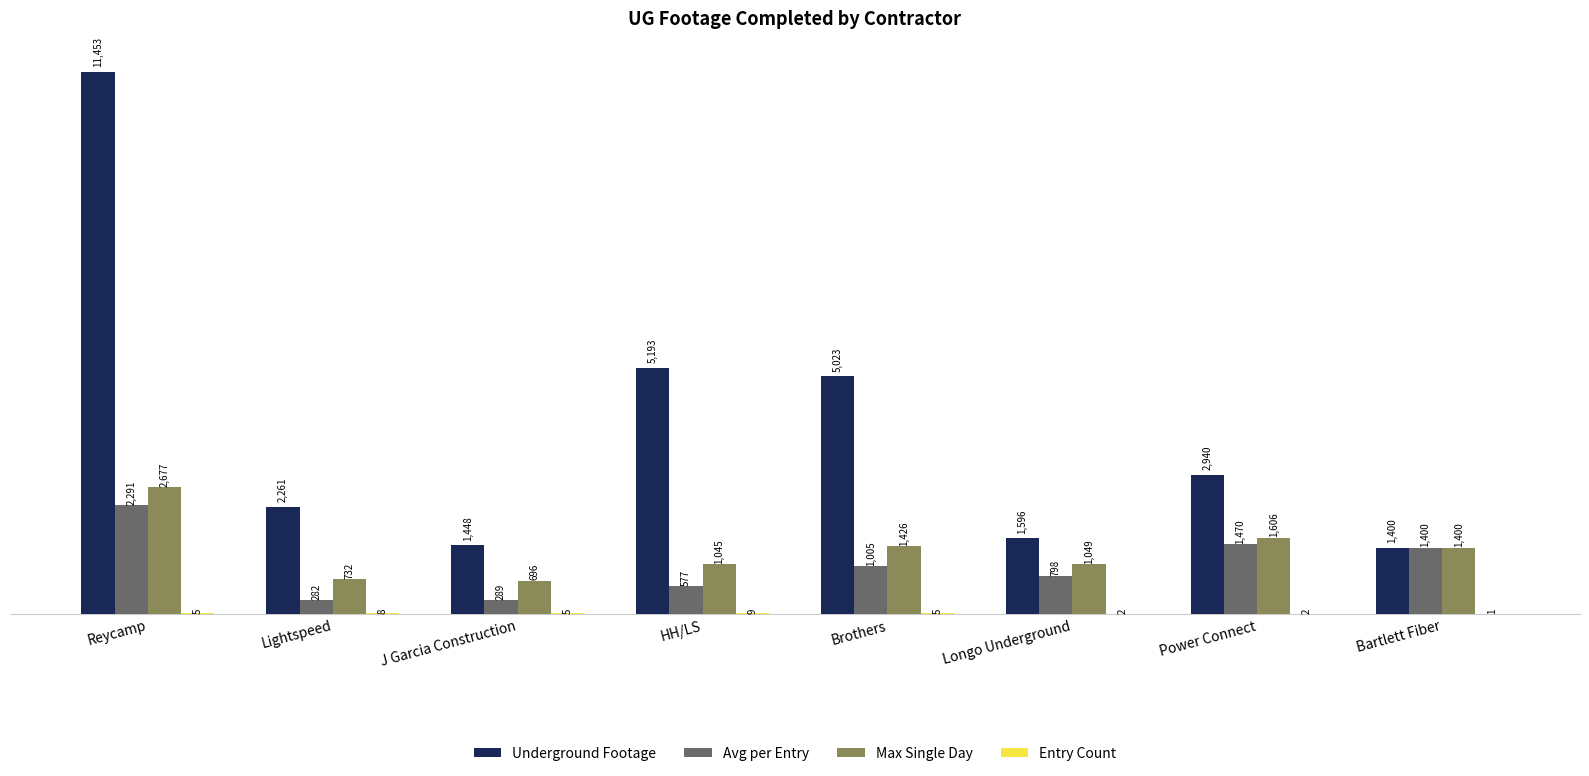

What is the difference between the Avg per Entry values at Reycamp and Longo Underground?

1493